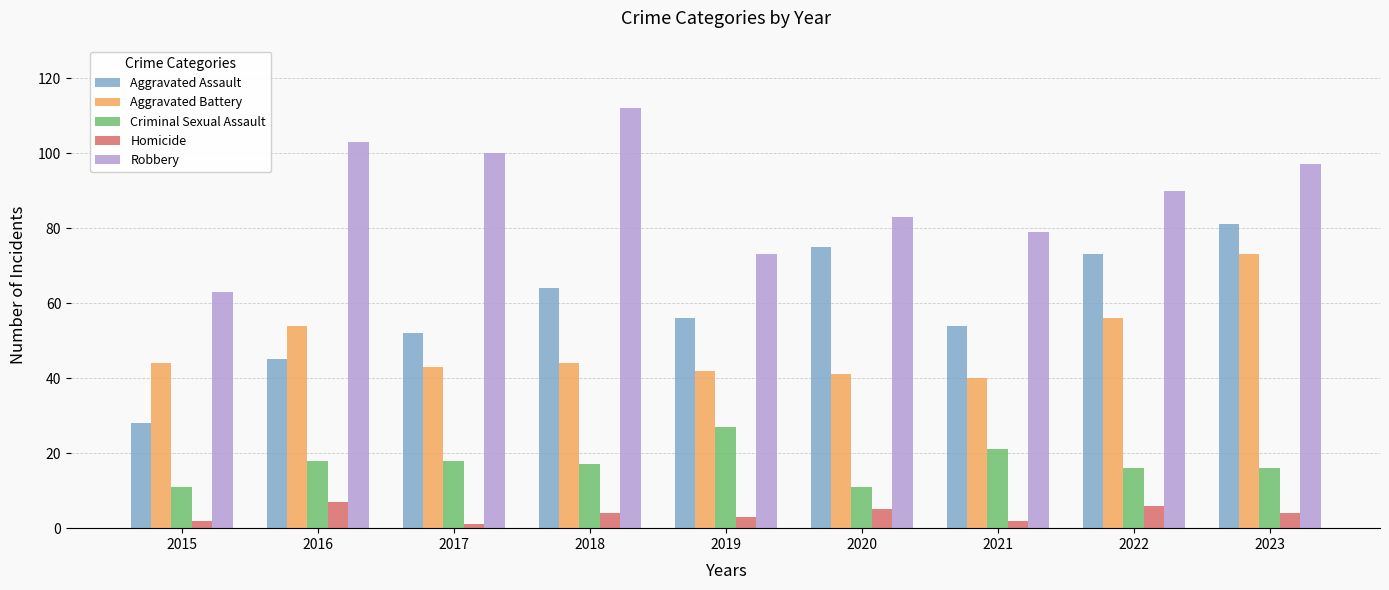

What is the difference between the Aggravated Battery values at 2016 and 2021?

14